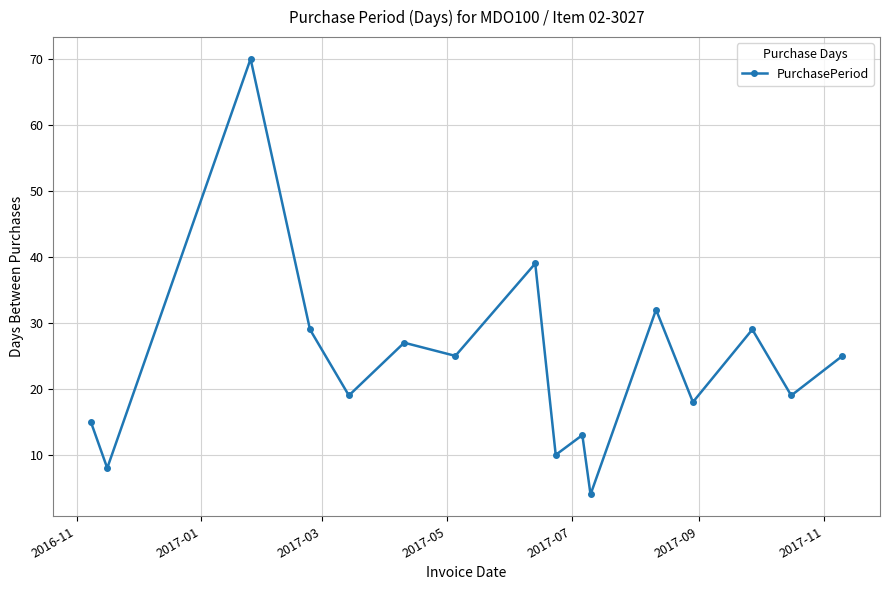

Reading right to left, transcribe all the data shown in this chart.

25	19	29	18	32	4	13	10	39	25	27	19	29	70	8	15